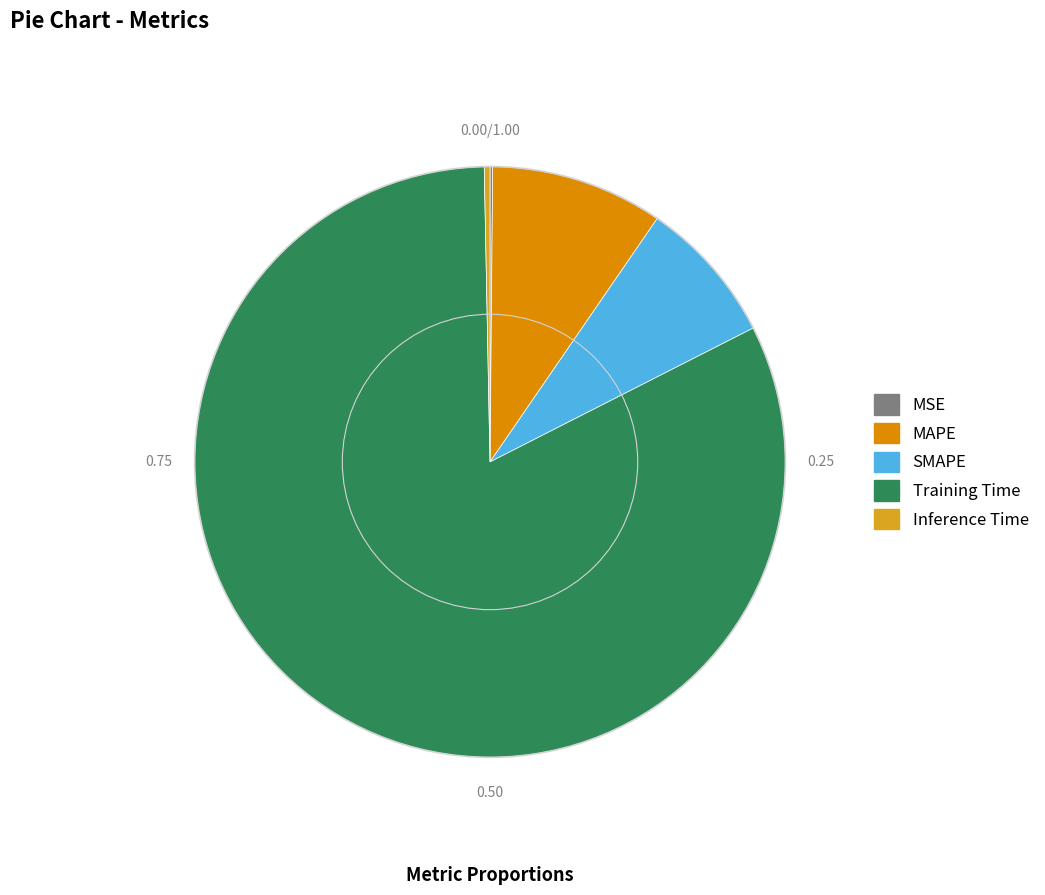

Does any single category account for the majority?

Yes